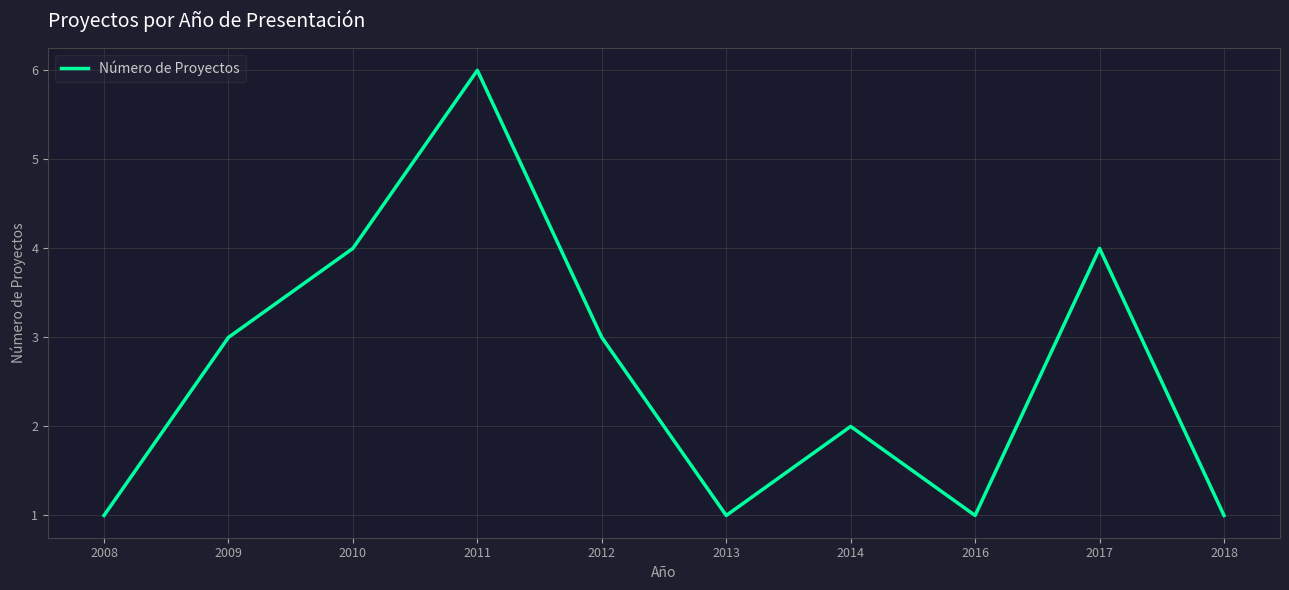

How many values are between 1 and 4?

9